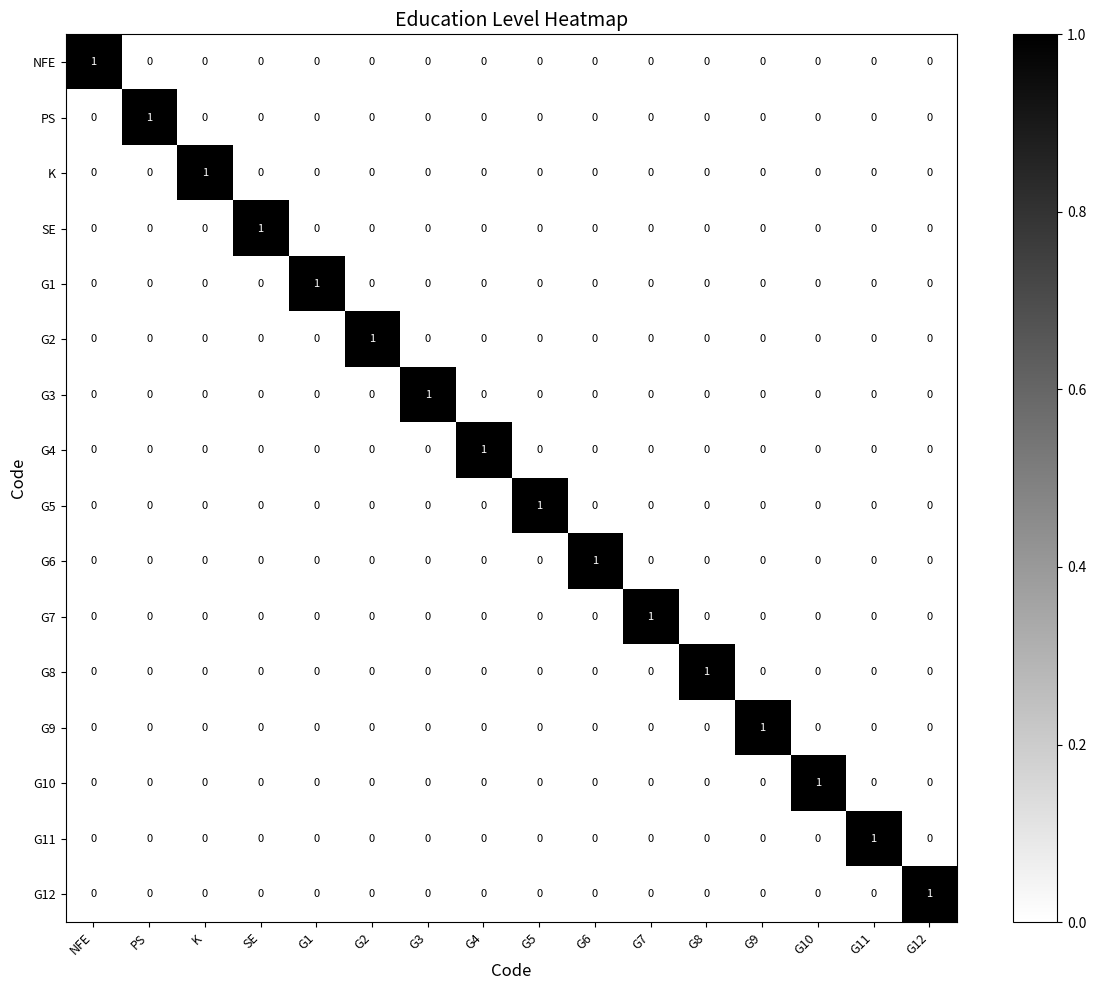

Count the G6 values in the range 0 to 1.

16